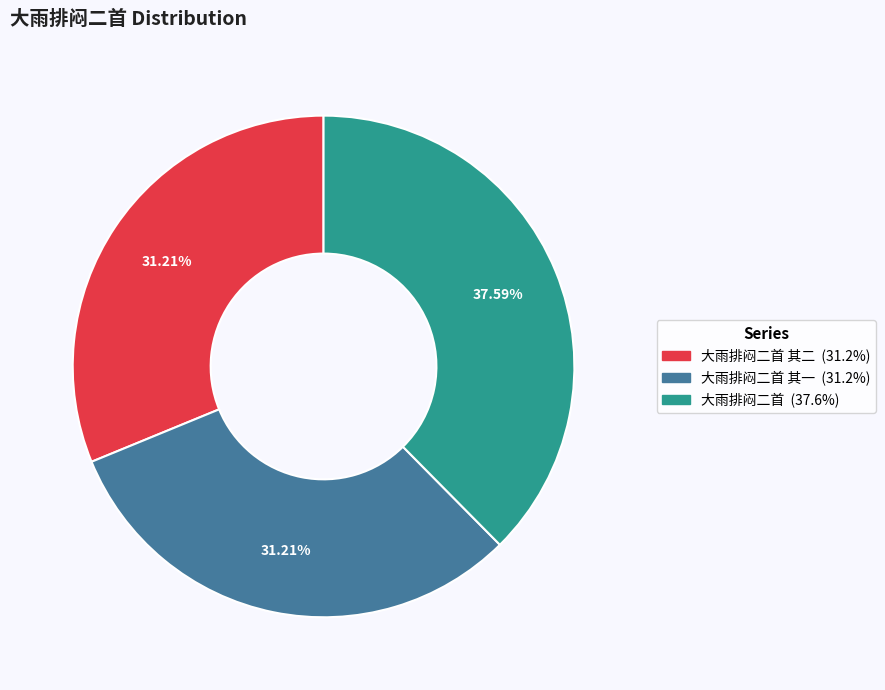

Is there any slice that represents more than half of the pie?

No